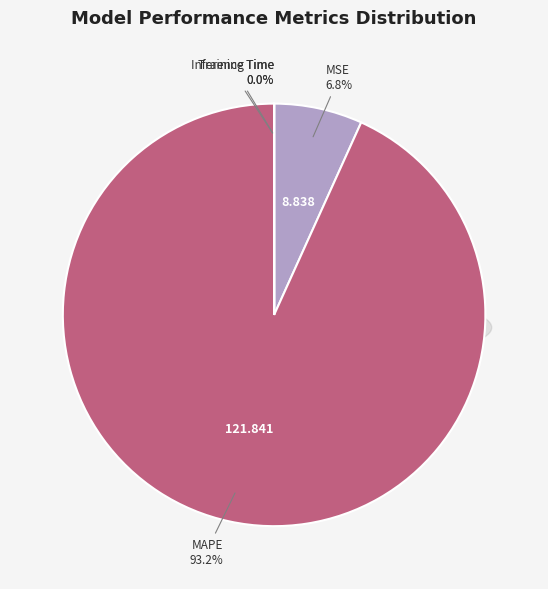

Is it true that Inference Time is 1% of the pie?

False